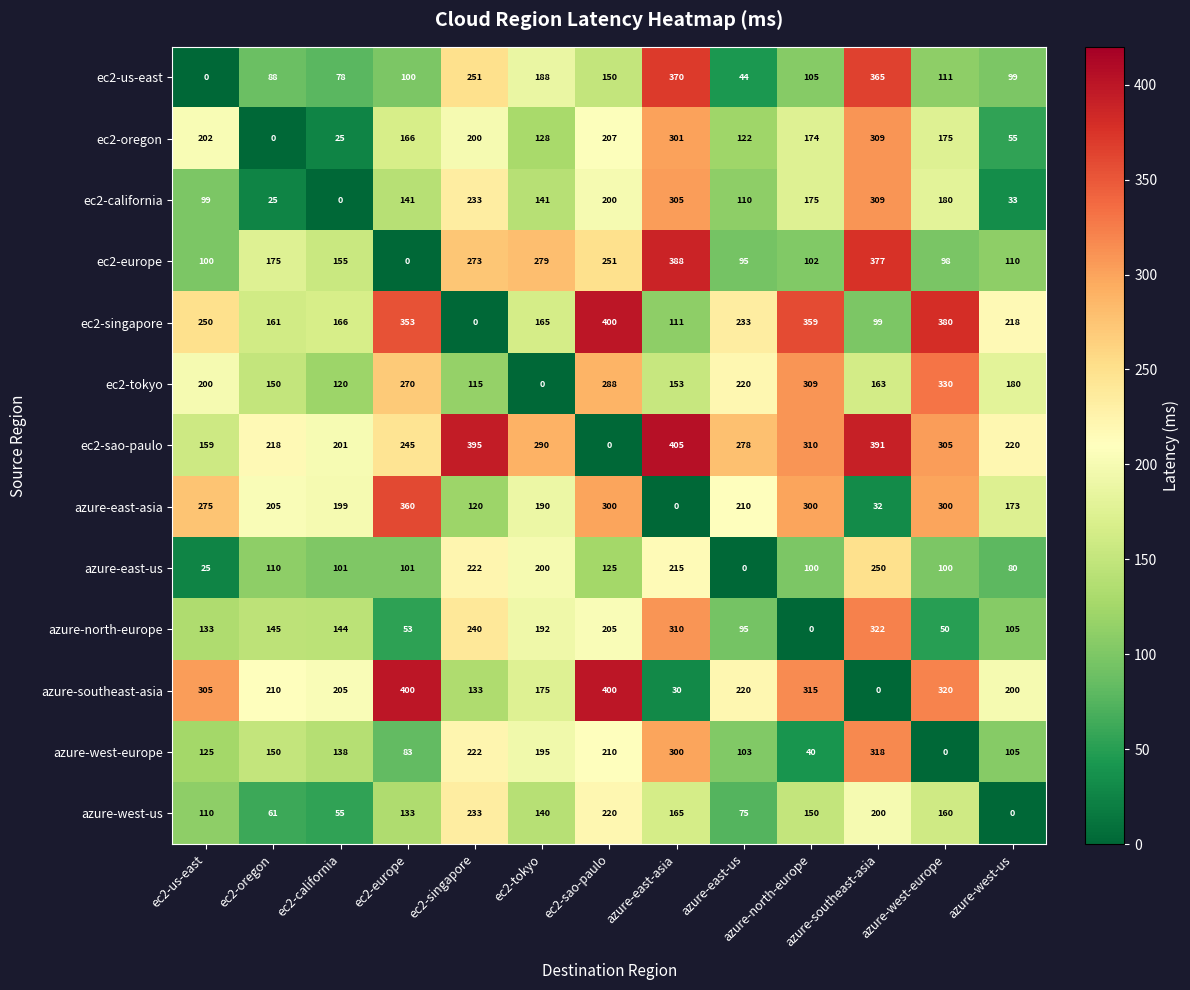

At which category is the sum across all series the highest?

azure-southeast-asia